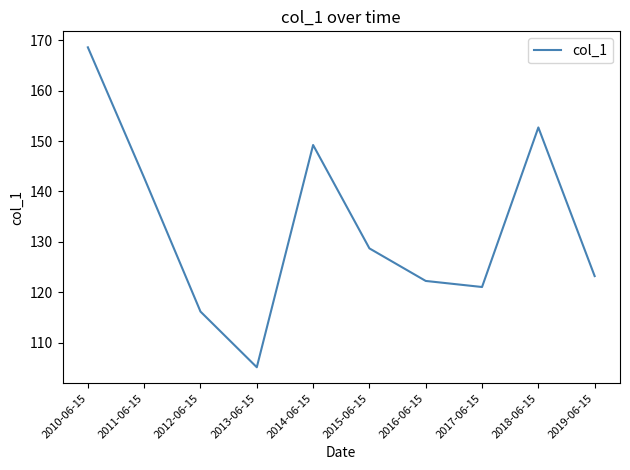

The chart shows a value of 192.6 at 2017-06-15. True or false?

False